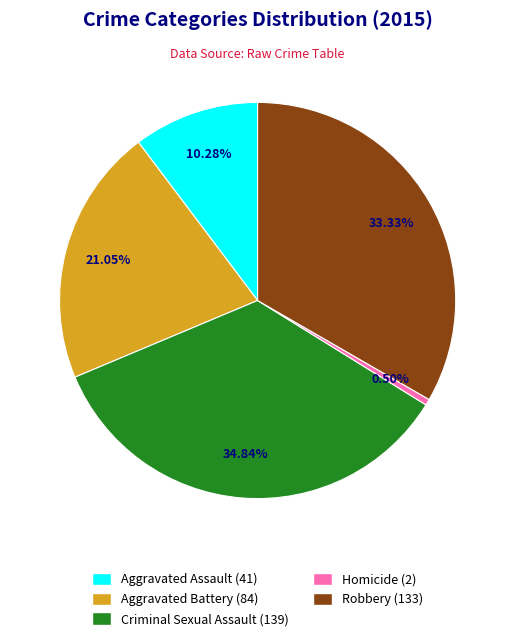

To the nearest percent, what percentage of the pie is Aggravated Assault?

10%